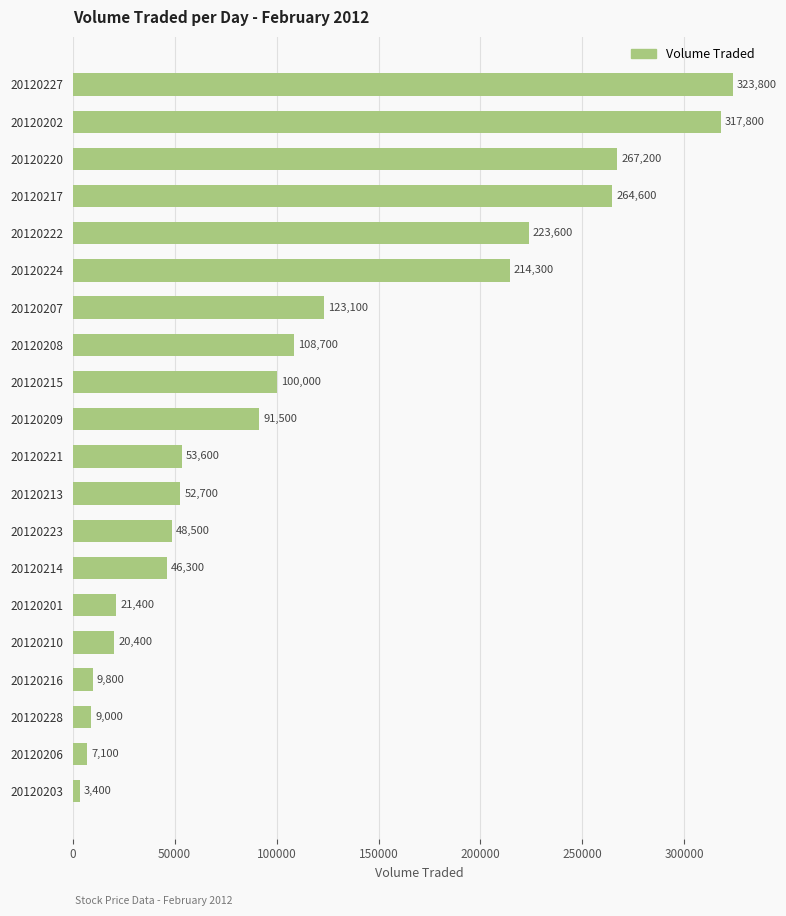

Is it true that the value at 20120209 is 91500?

True